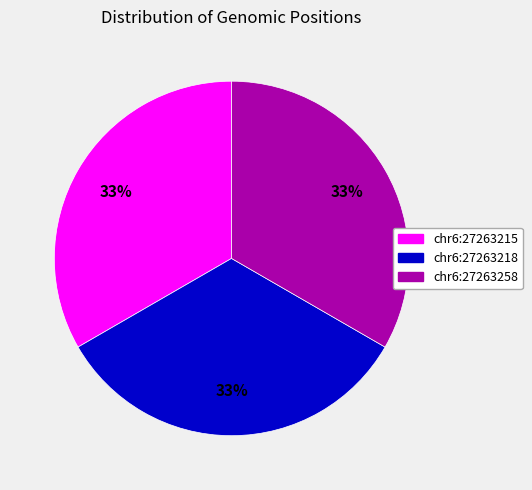

To the nearest percent, what portion does chr6:27263258 represent?

33%